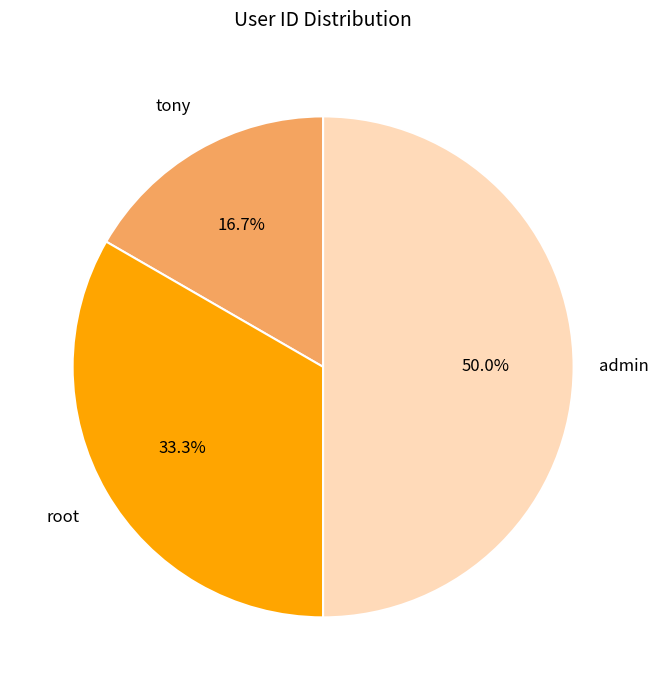

How many segments does this pie chart have?

3